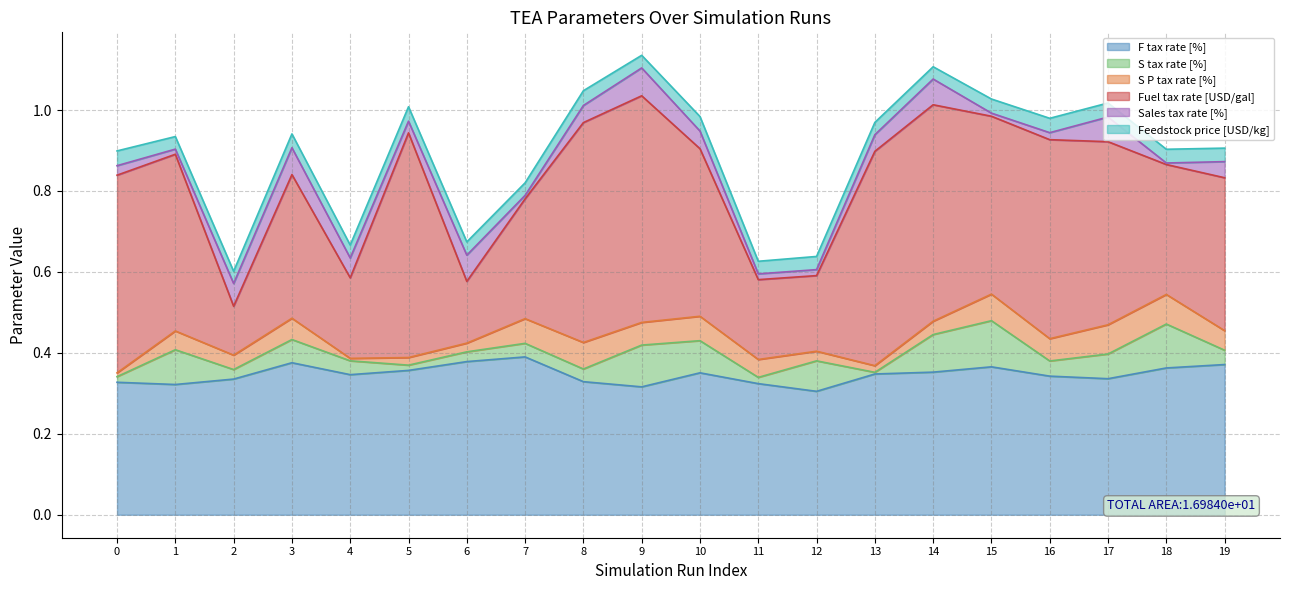

Which has a higher value, 1 or 16?

16